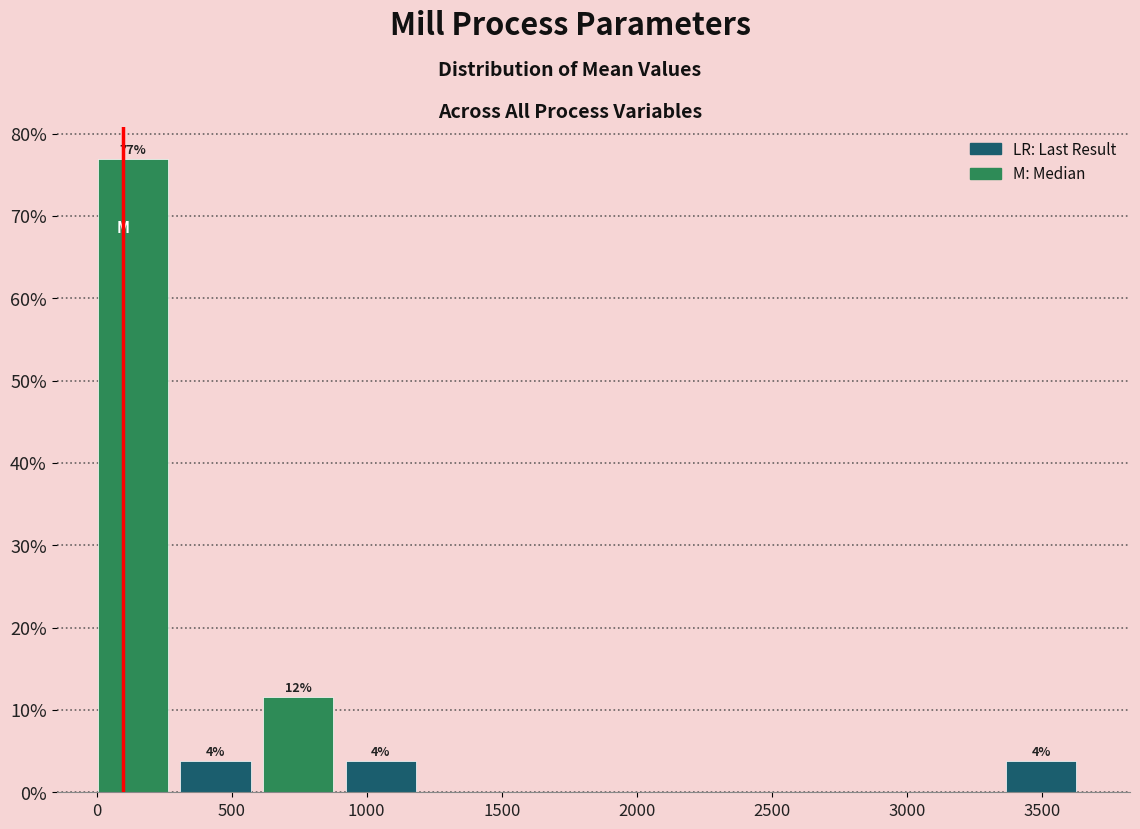

Over which range of the x-axis is the bar tallest?

0 to 300